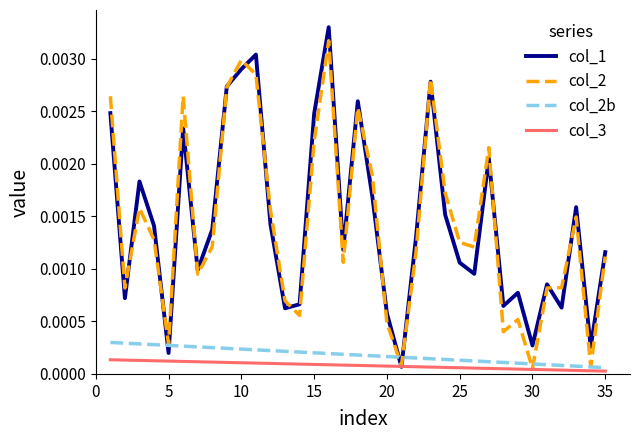

Does the chart have visible grid lines?

No